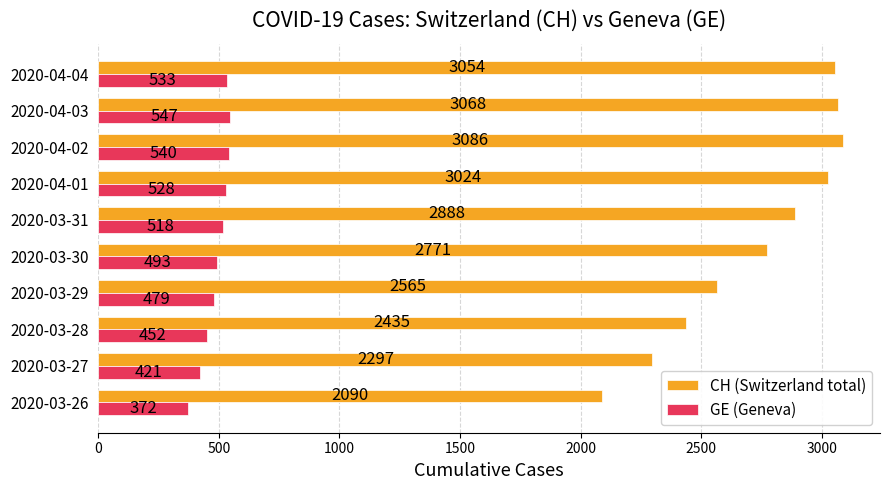

Which series has the largest total across all categories?

CH (Switzerland total)